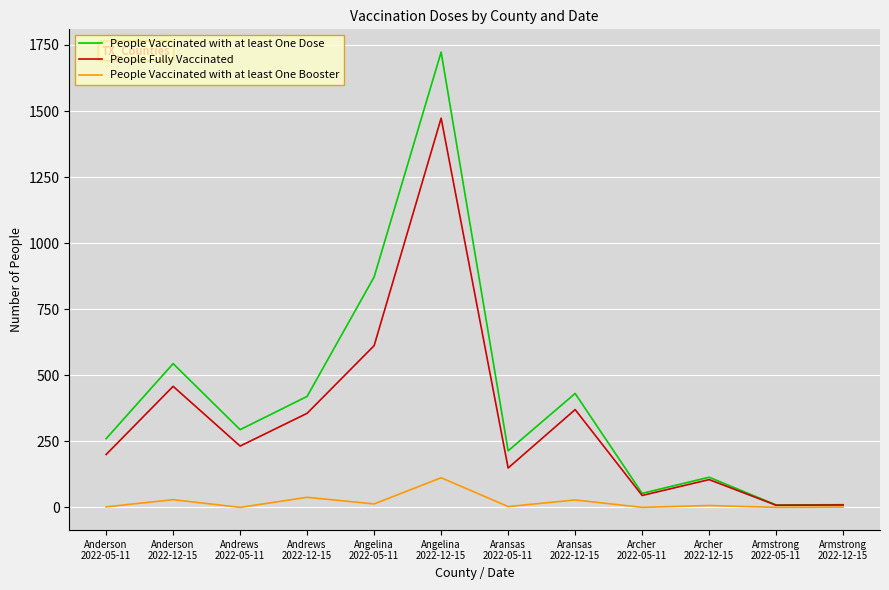

What is the highest value of the People Vaccinated with at least One Dose series?

1723